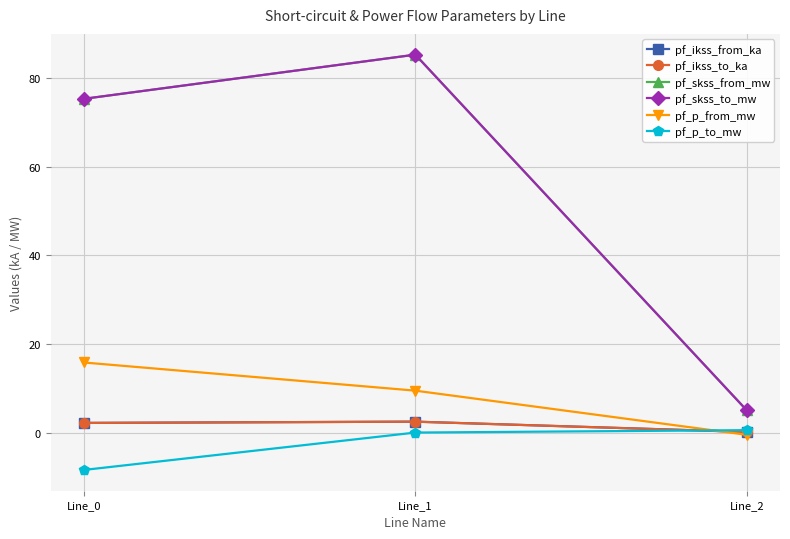

Does the chart have visible grid lines?

Yes